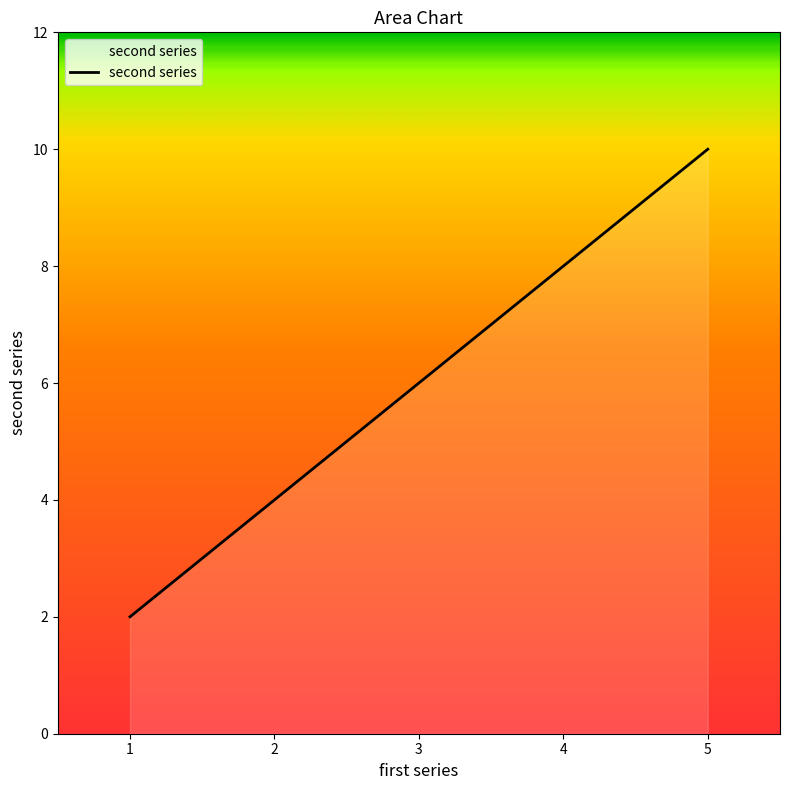

What is the ratio of the value at 4 to the value at 3?

1.3